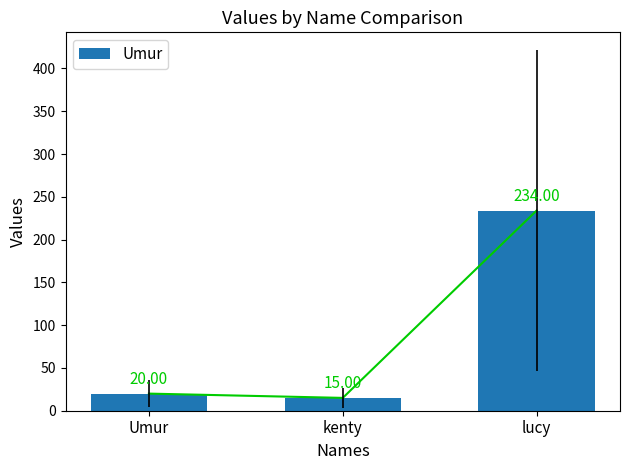

What is the smallest value displayed?

15